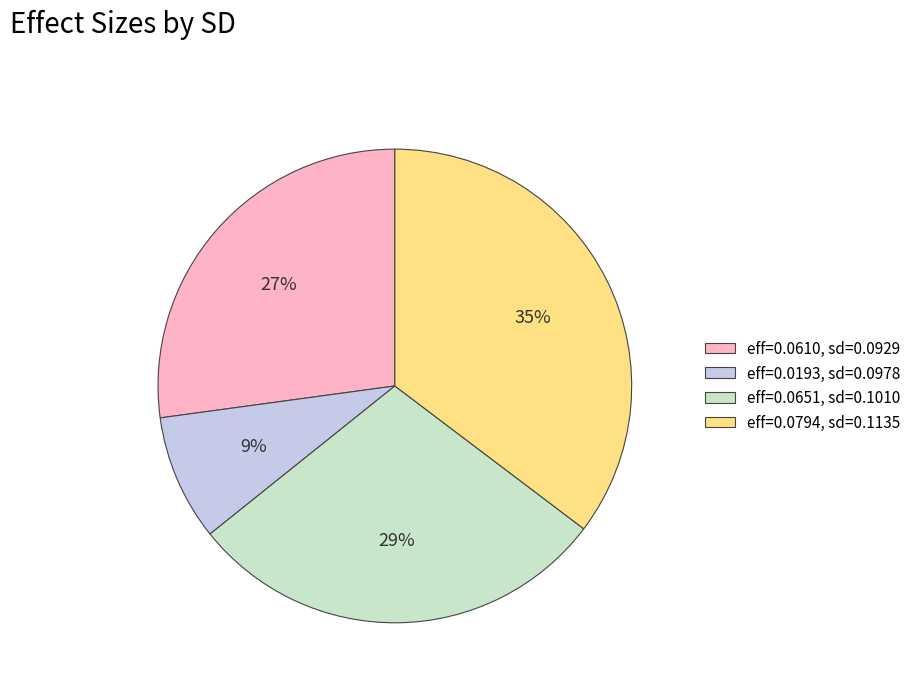

How many segments does this pie chart have?

4